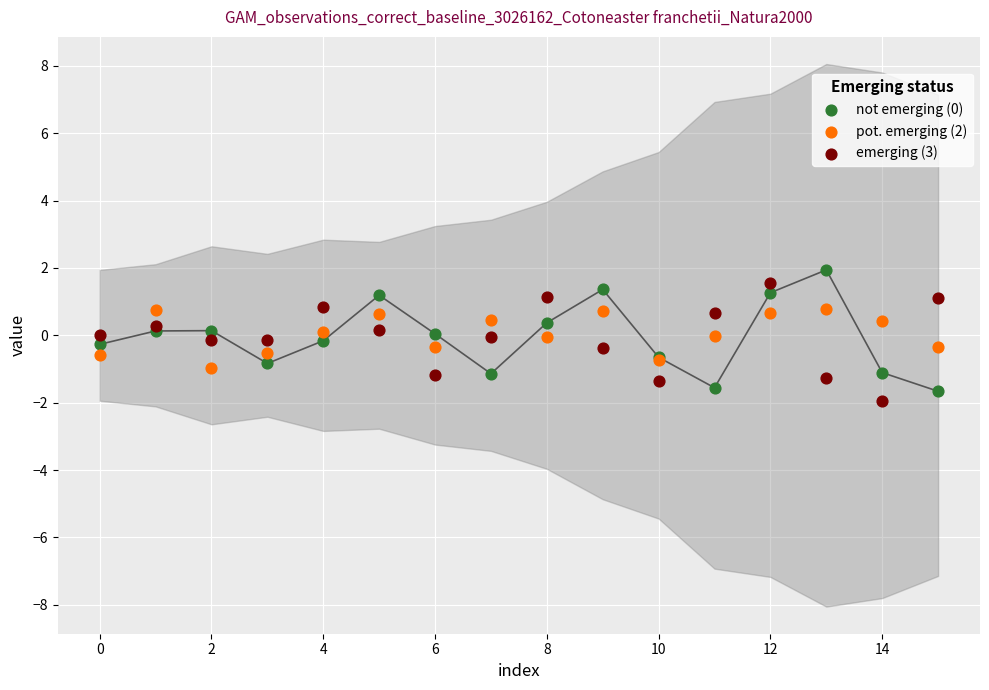

Which series has the largest total across all categories?

pot. emerging (2)